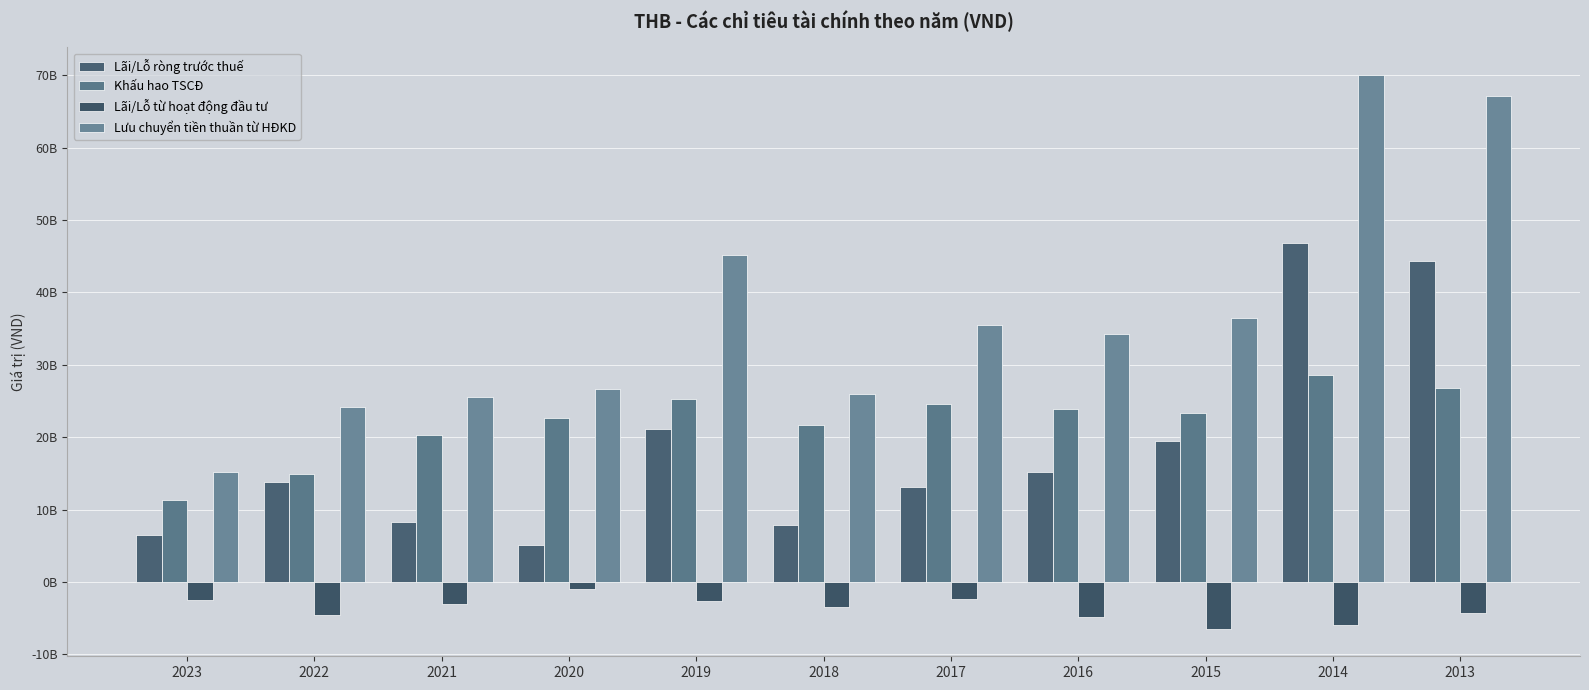

What is the spread (max minus min) of values at 2022?

28769312669